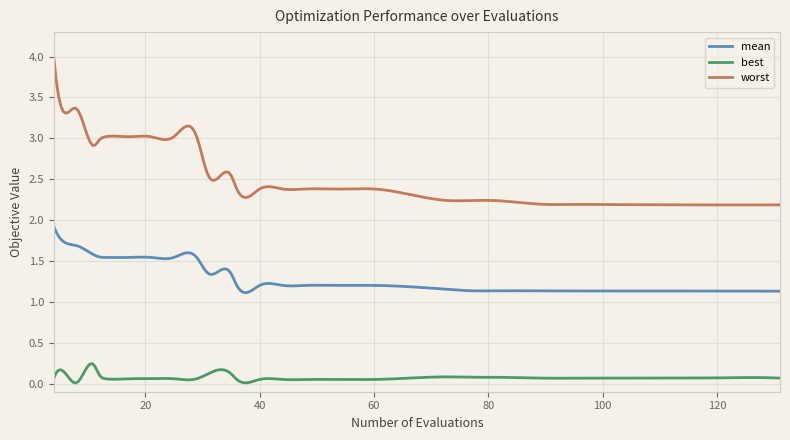

What is the maximum value shown in the chart?

4.0